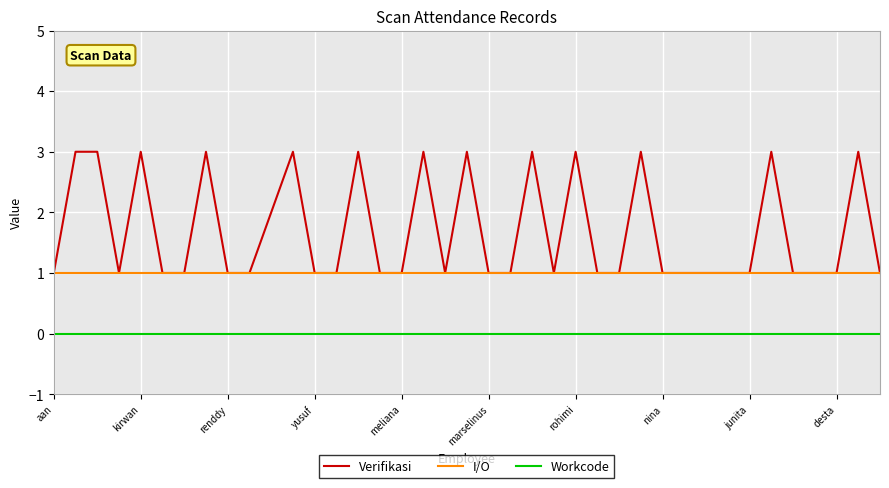

True or false: I/O and Workcode cross at least once.

False